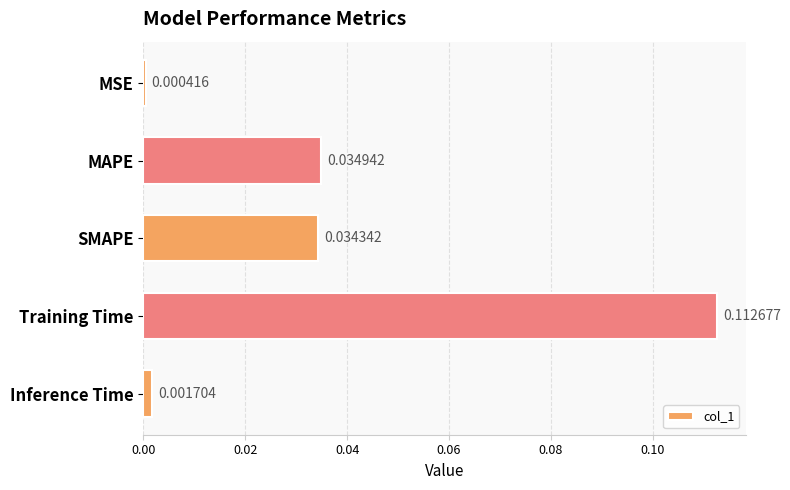

Which category has the highest value across all series?

Training Time